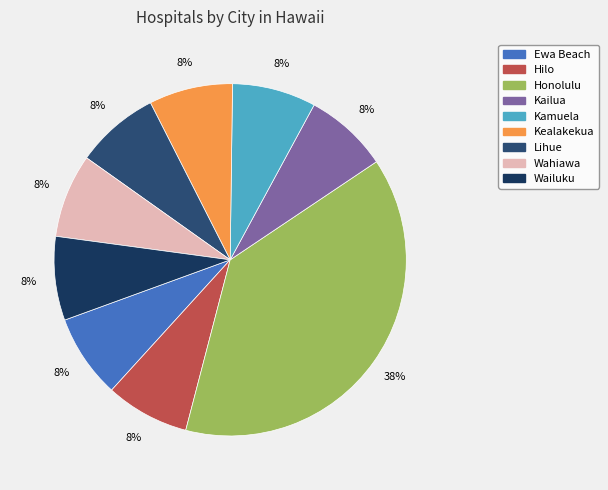

Does Wailuku account for over 50% of the chart?

No